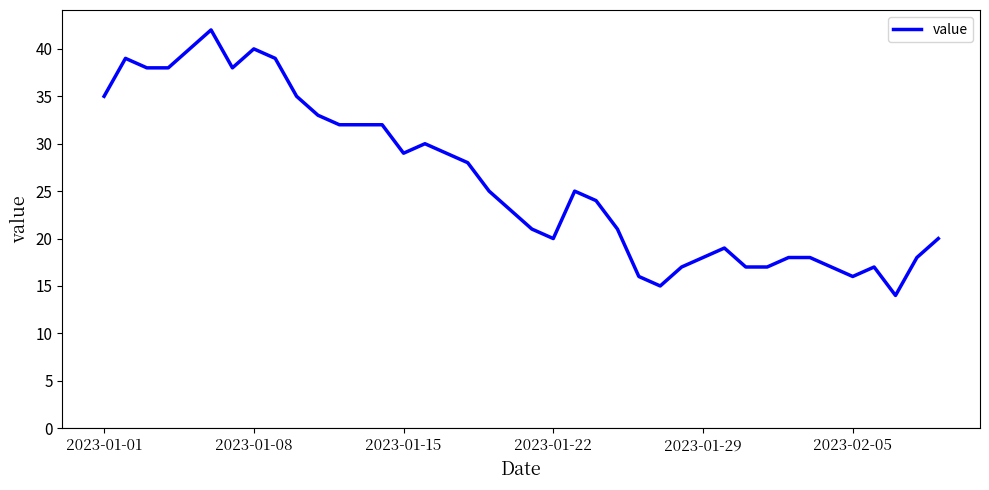

What is the greatest value displayed?

42